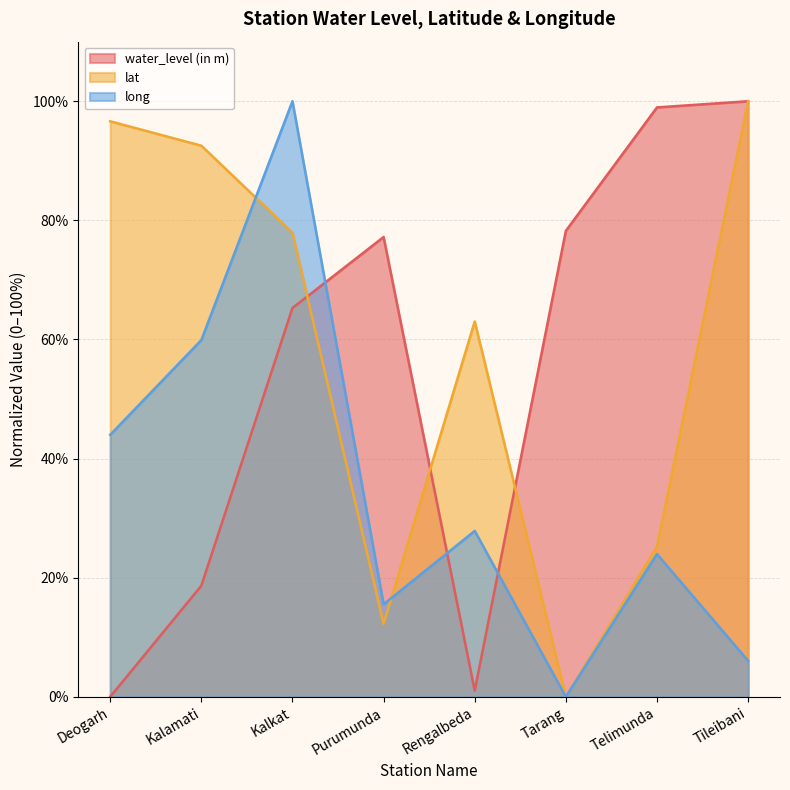

What are all the series names shown in the legend?

water_level (in m), lat, long